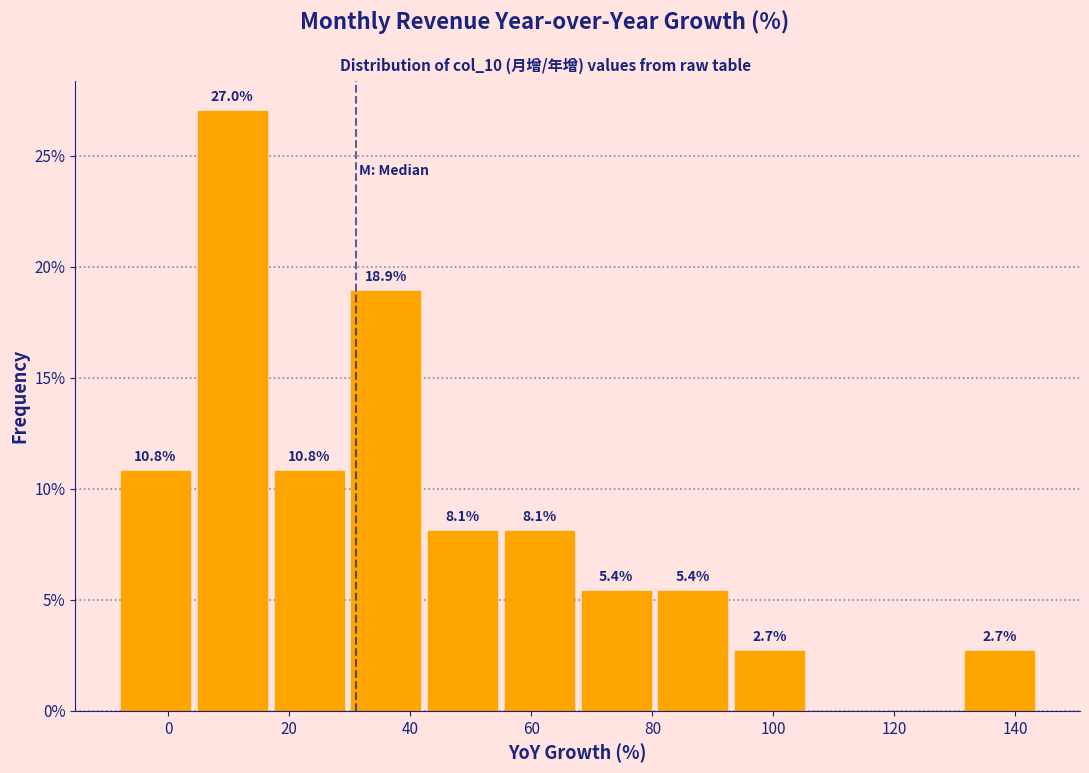

Which range on the x-axis has the tallest bar?

4 to 18